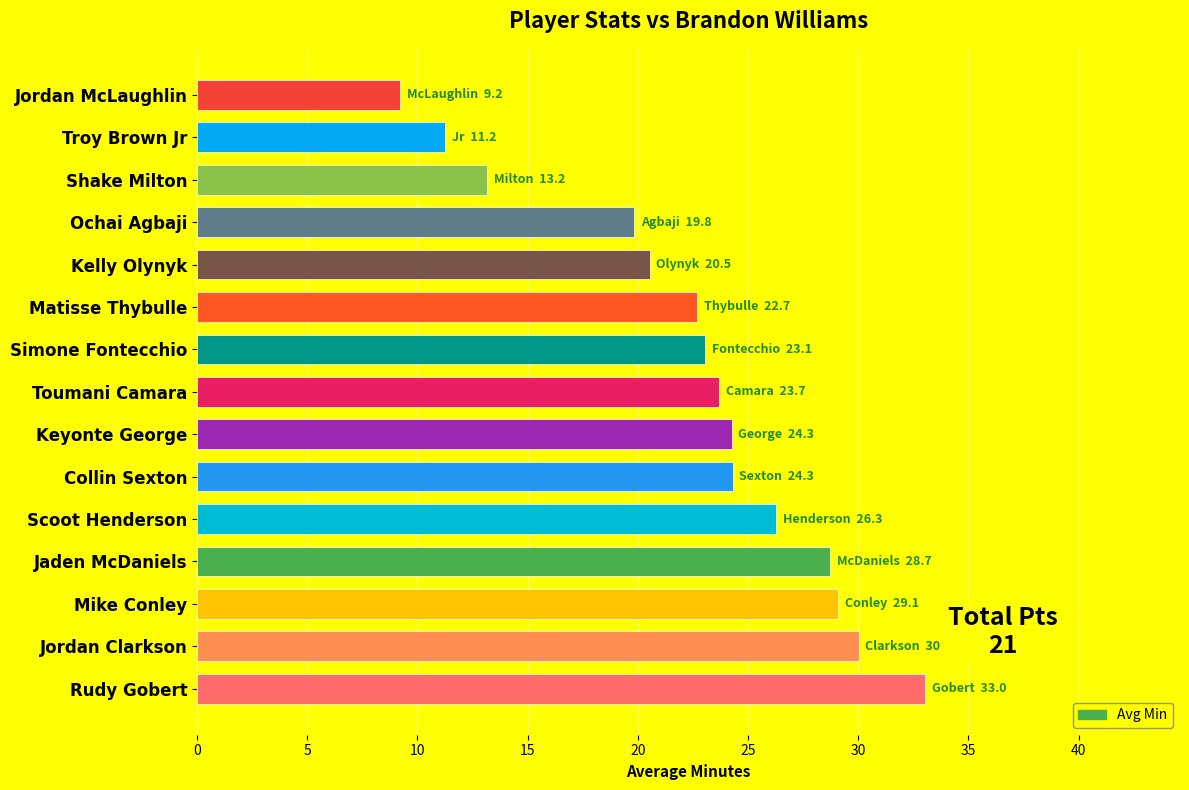

Approximately how many times larger is the value at Jaden McDaniels compared to Scoot Henderson?

1.1